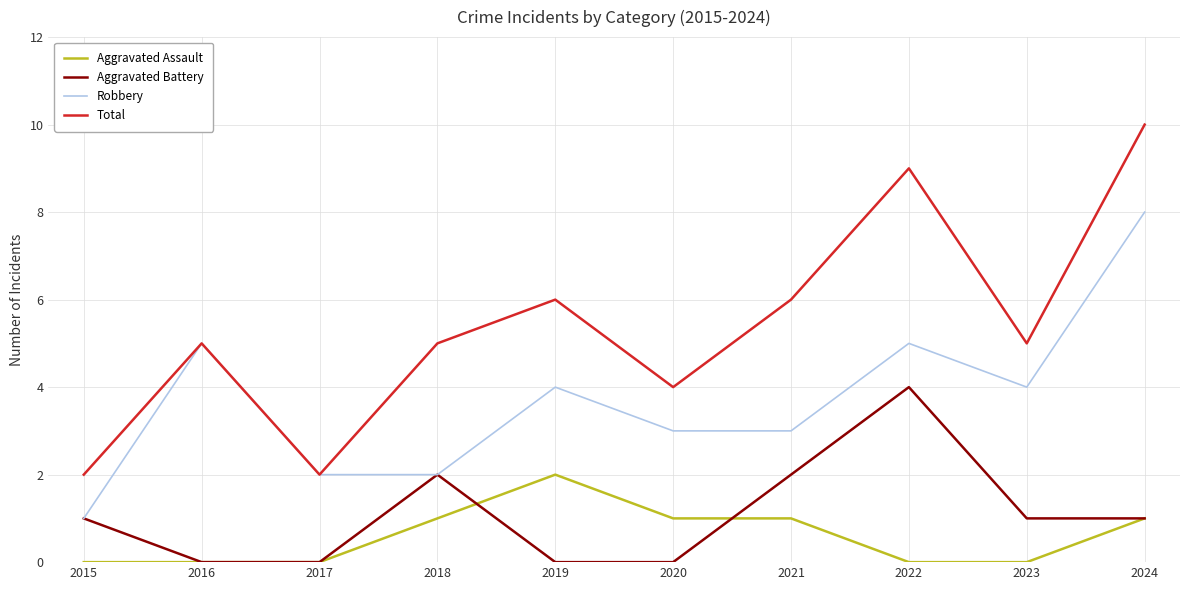

What is the difference between the second highest and minimum values in the Total series?

7